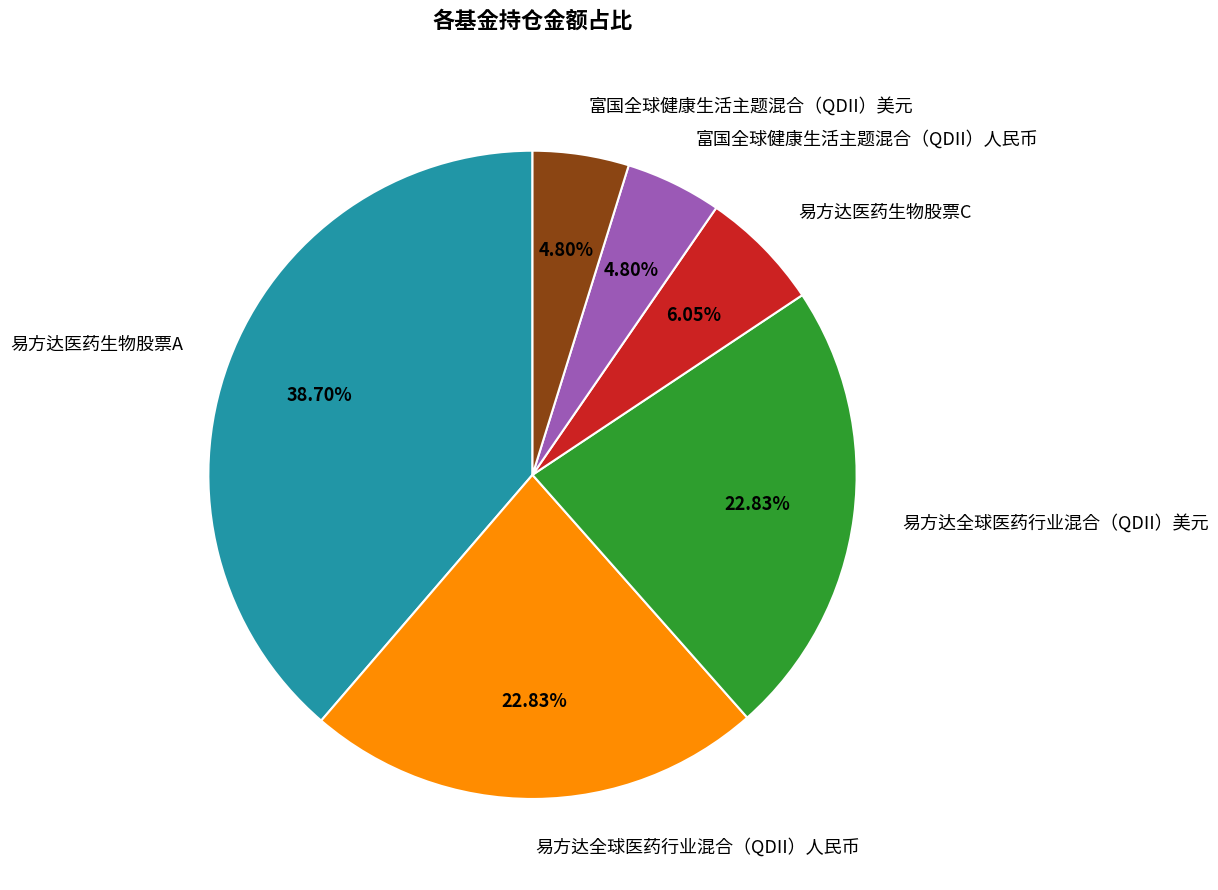

Is there any slice that represents more than half of the pie?

No